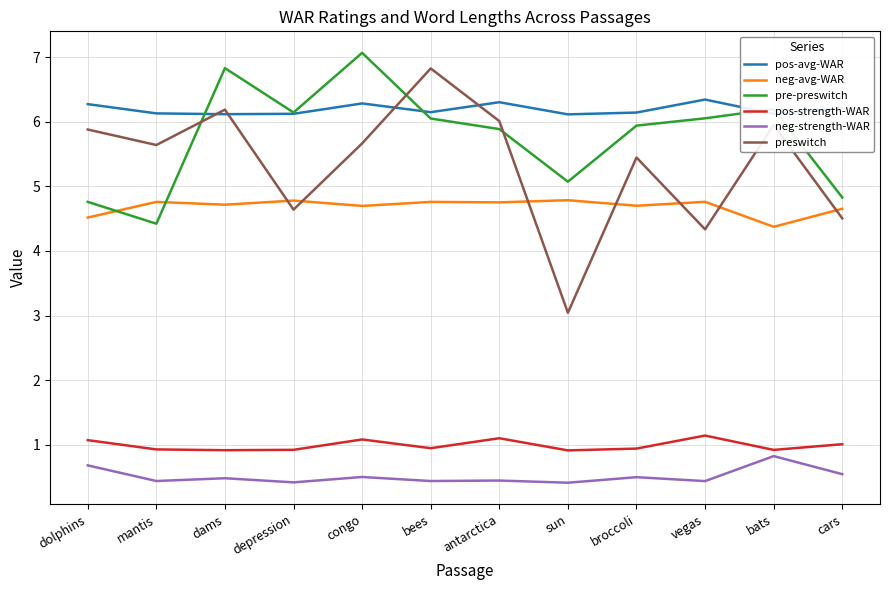

What position from the right is bees?

7